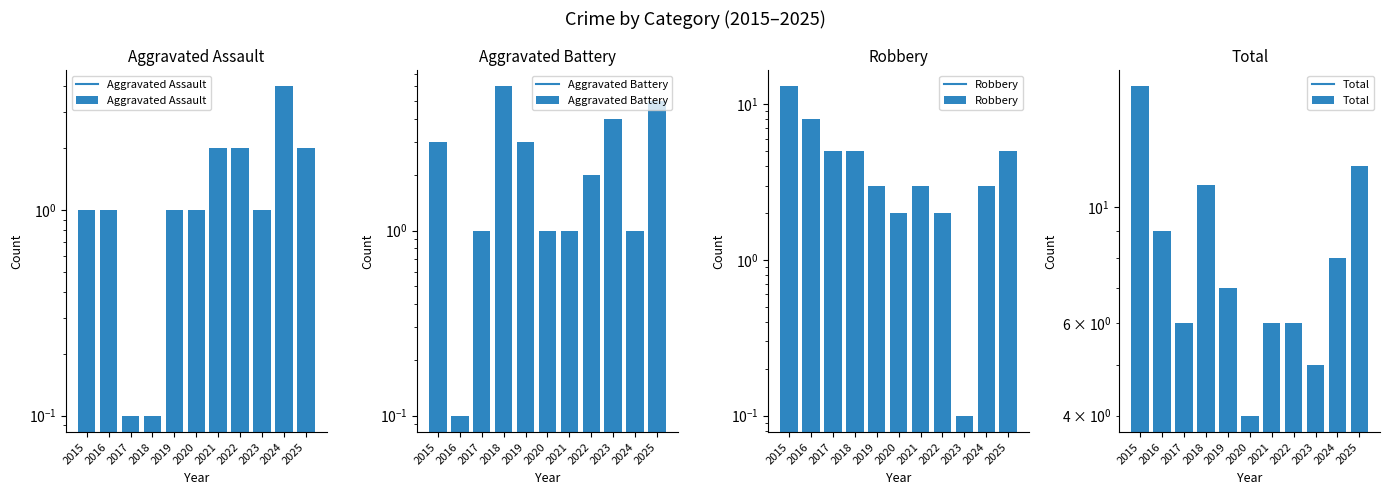

Is the value of Total at 2019 greater than the value of Aggravated Battery at 2017?

Yes